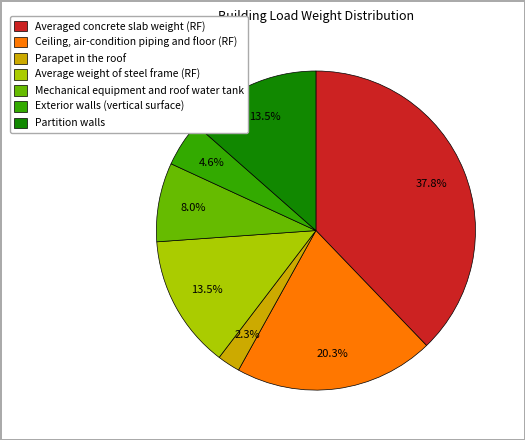

Do Exterior walls (vertical surface) and Mechanical equipment and roof water tank together represent more than half of the pie?

No